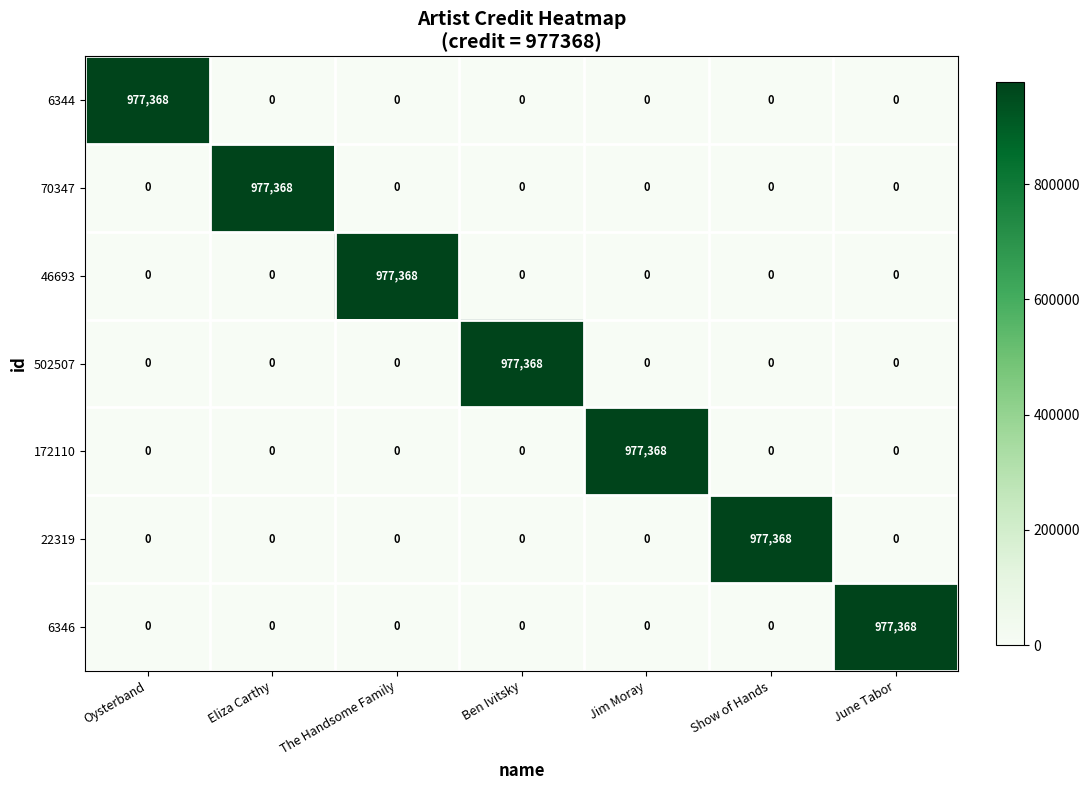

Read the 6344 value at Oysterband.

977368